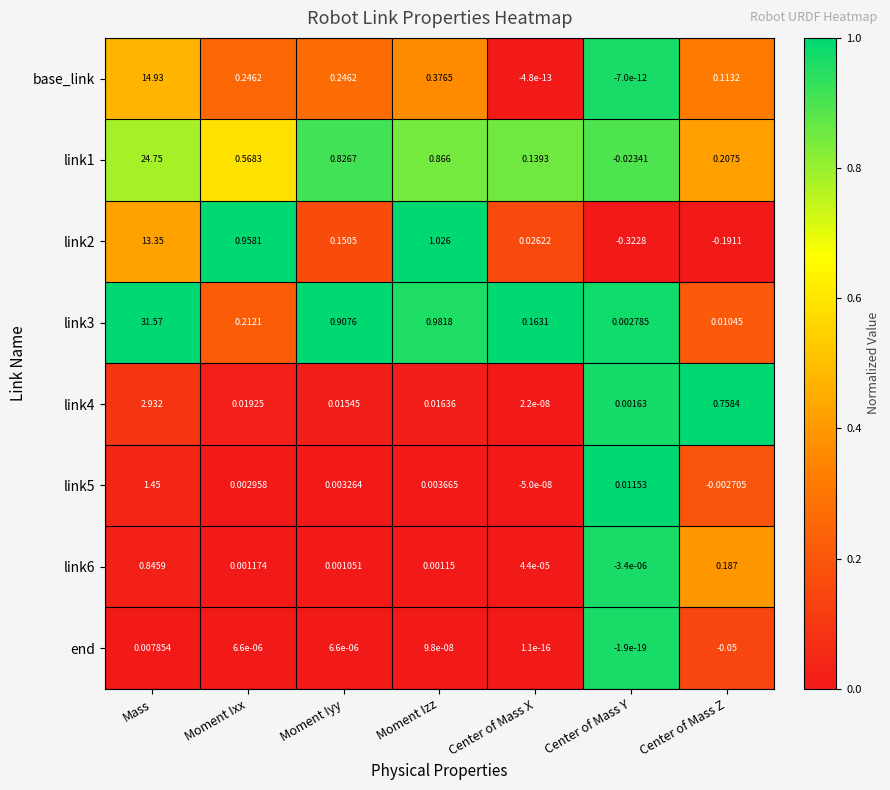

Rank the series at Moment Izz from lowest to highest value.

end, link6, link5, link4, base_link, link1, link3, link2